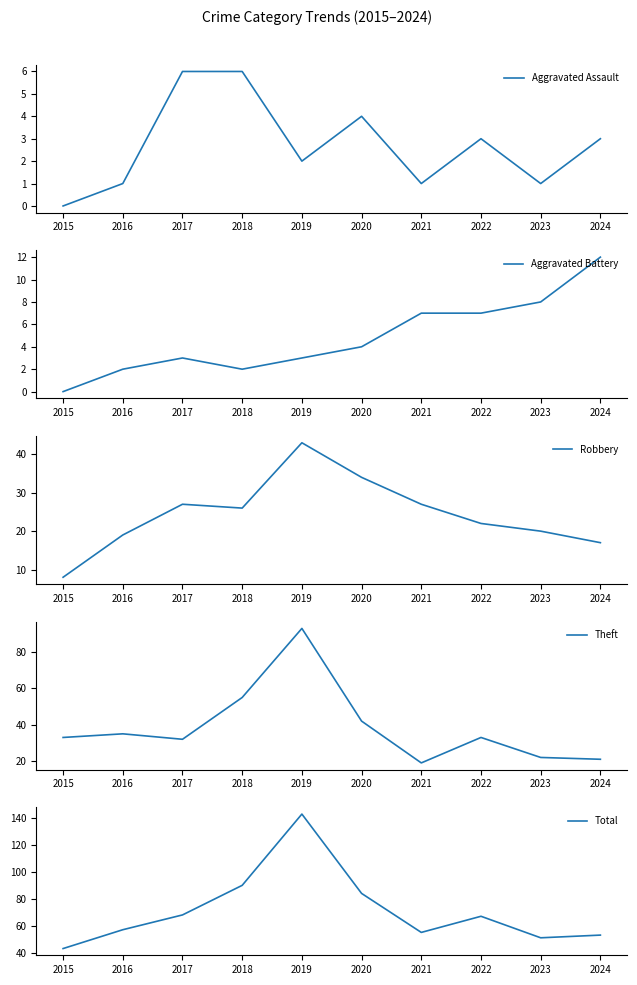

True or false: Robbery and Aggravated Assault intersect in this chart.

False